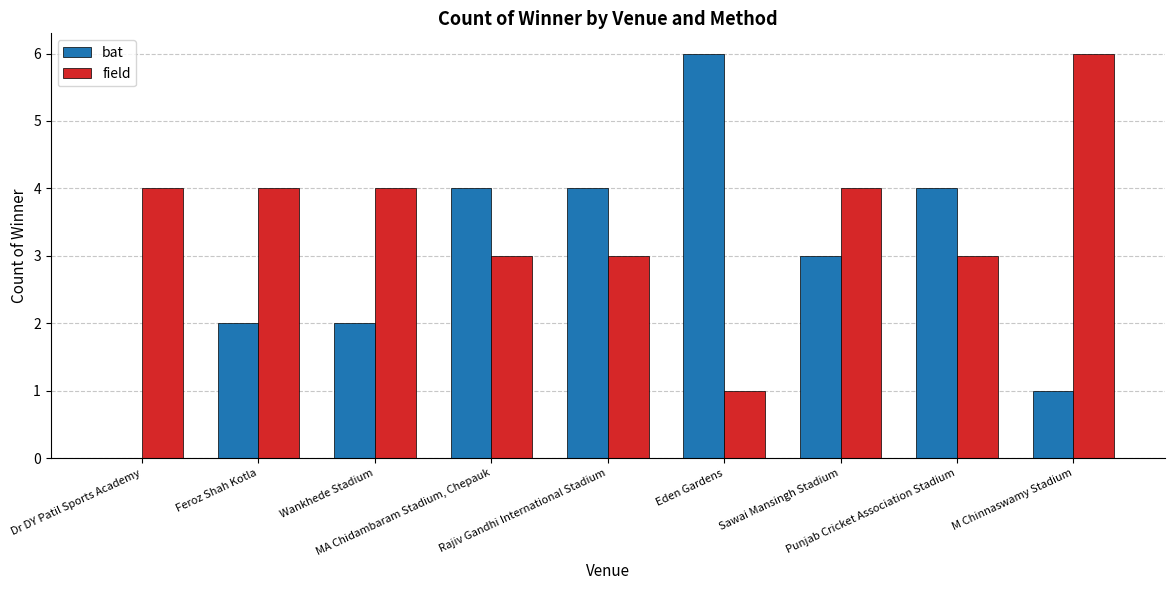

What is the spread (max minus min) of values at M Chinnaswamy Stadium?

5